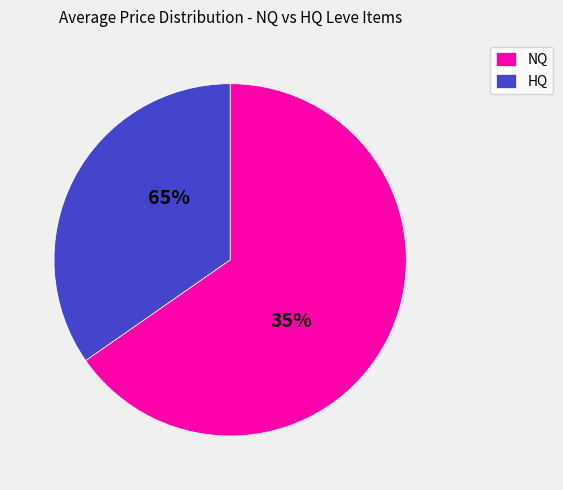

True or false: He's Got Legs accounts for 10% of the total.

False